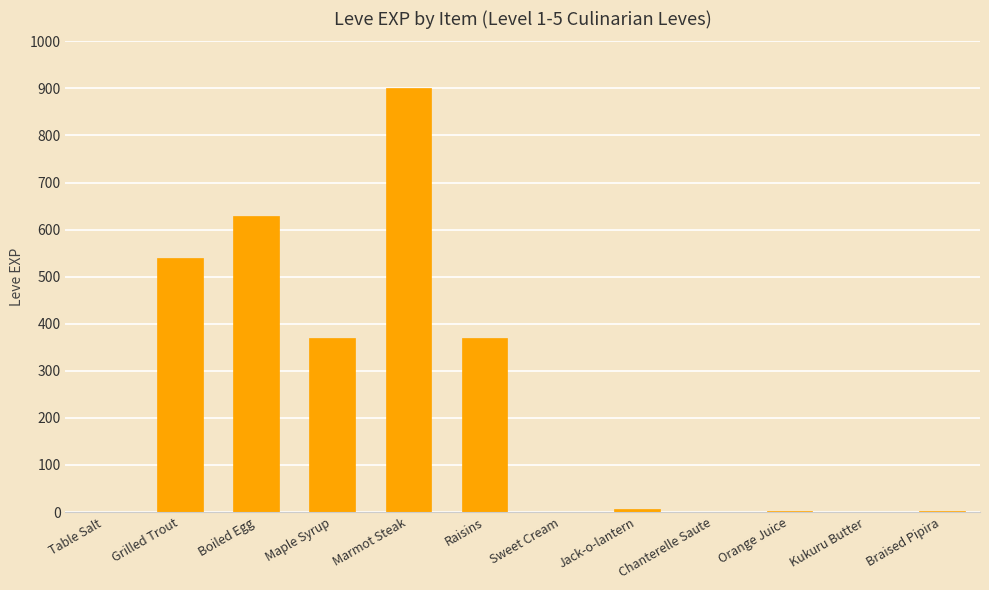

Are the bars horizontal?

No